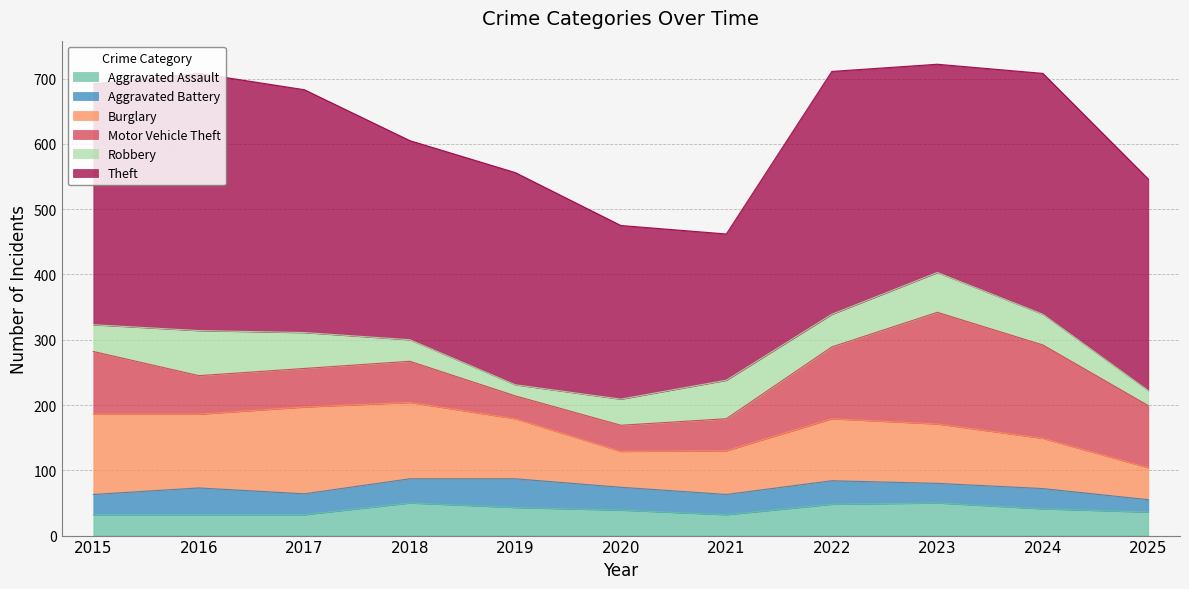

True or false: Motor Vehicle Theft and Theft intersect in this chart.

False